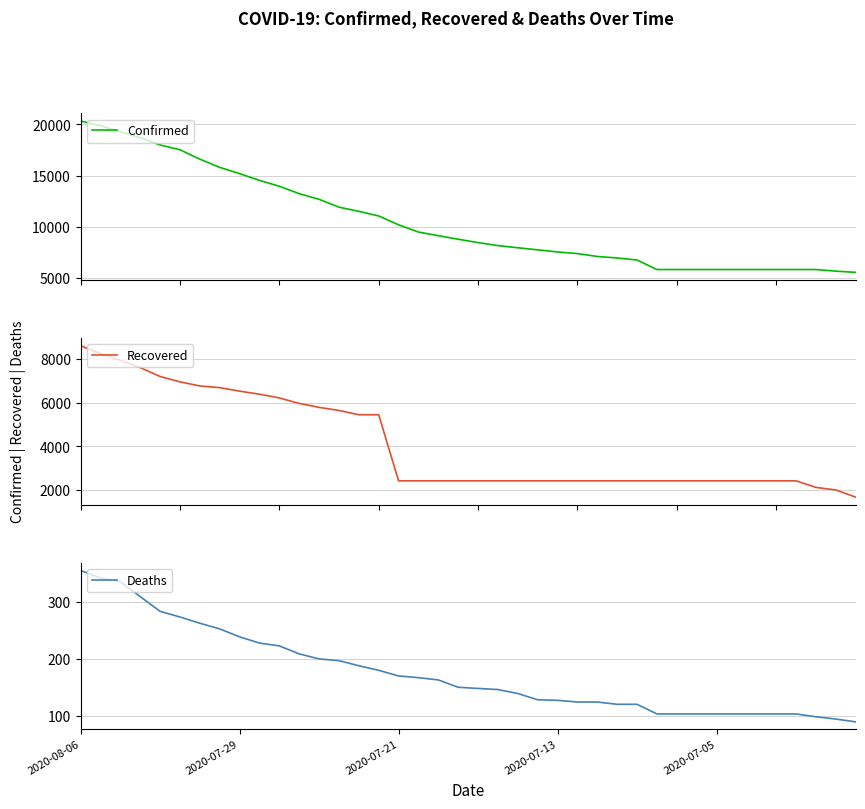

What is the lowest value of the Deaths series?

89